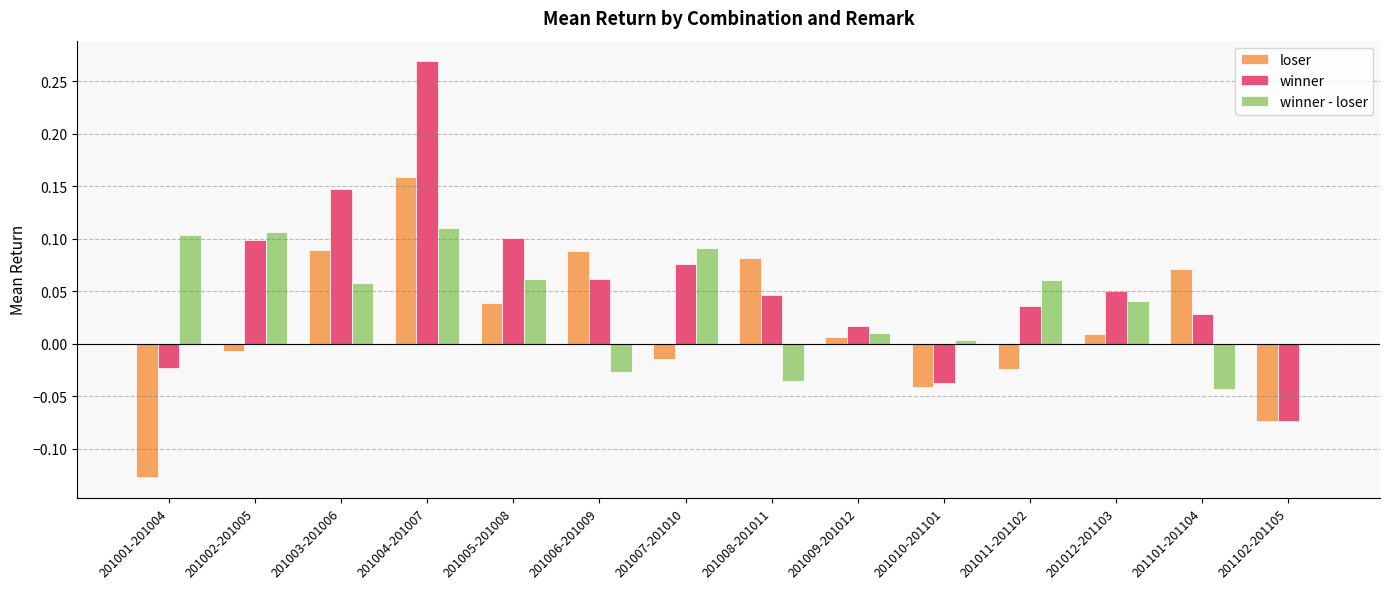

Is it true that winner equals 0.1 at 201005-201008?

True